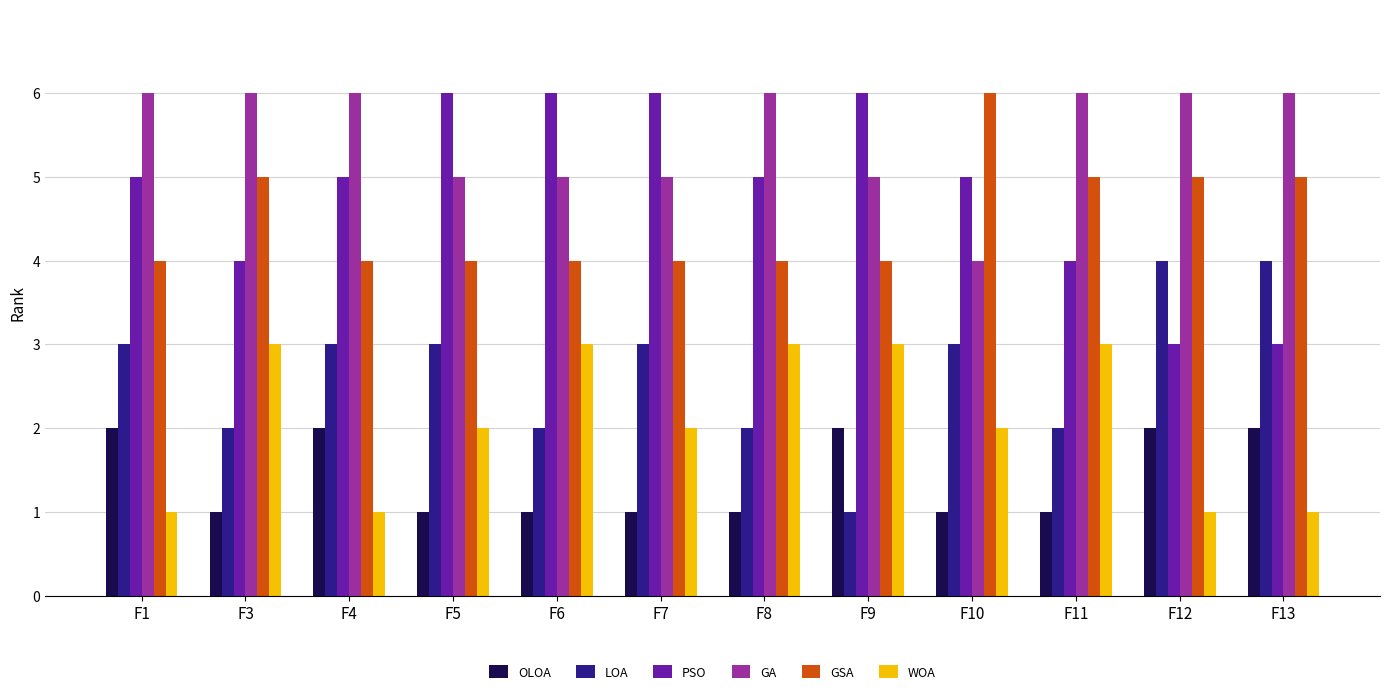

The GSA series shows 4 at F6. True or false?

True